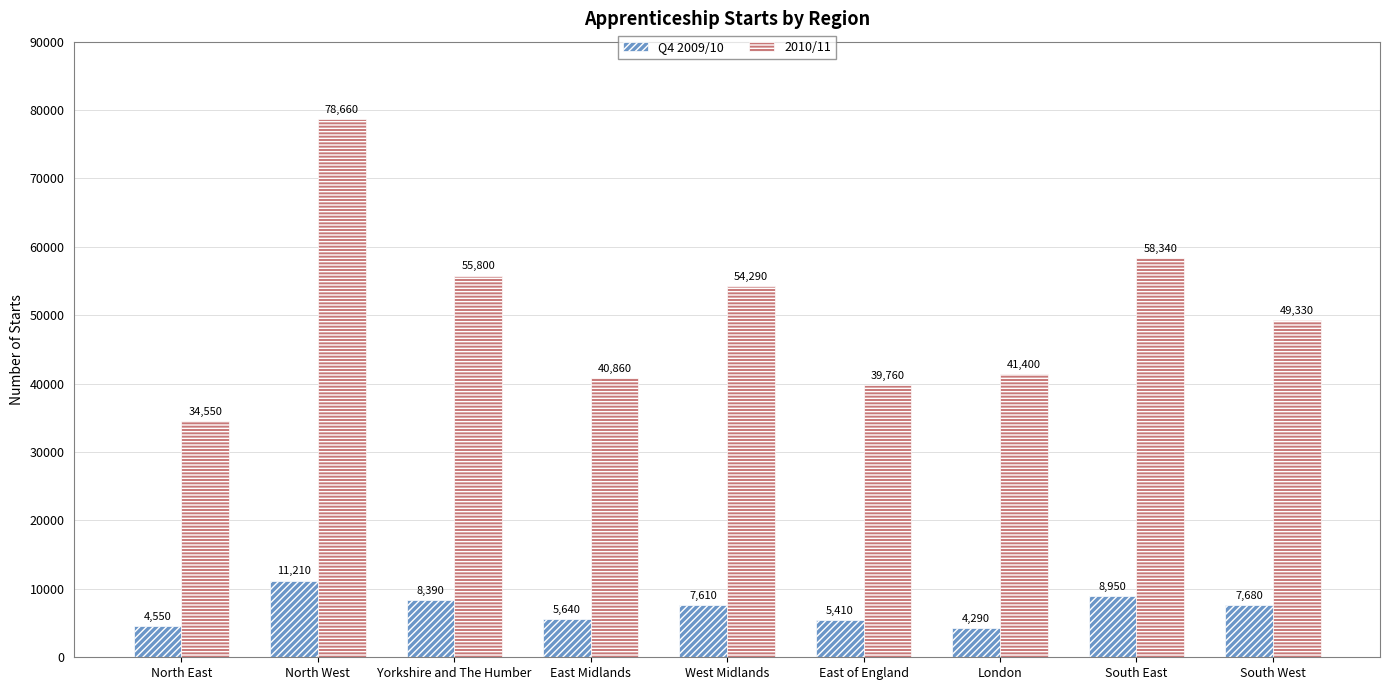

What is the label of the 9th bar from the left?

South West